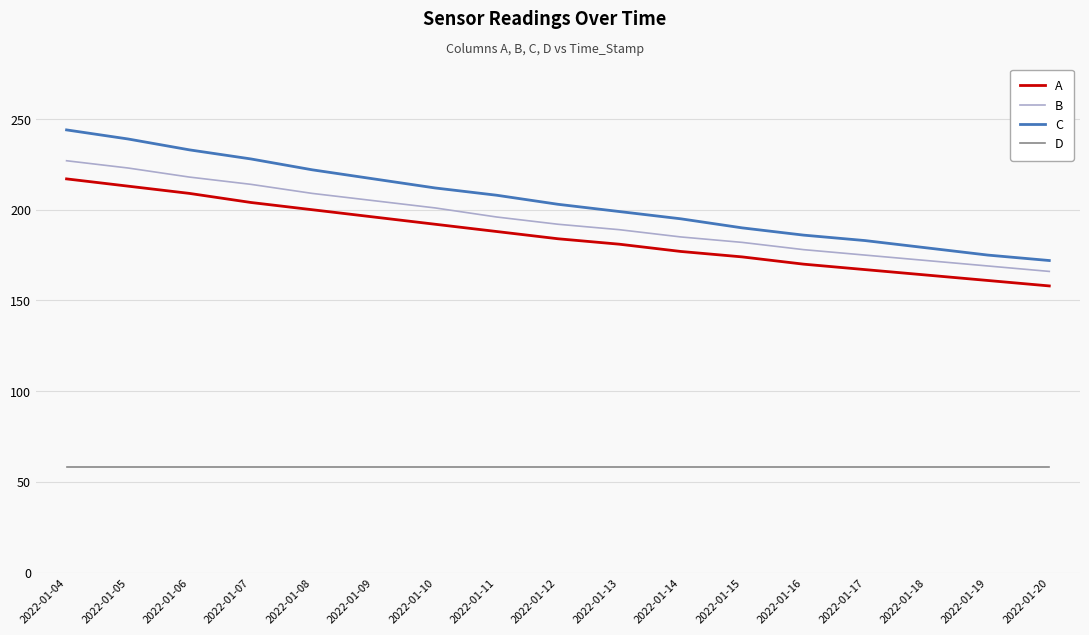

Where is B nearest to the value 196?

2022-01-11